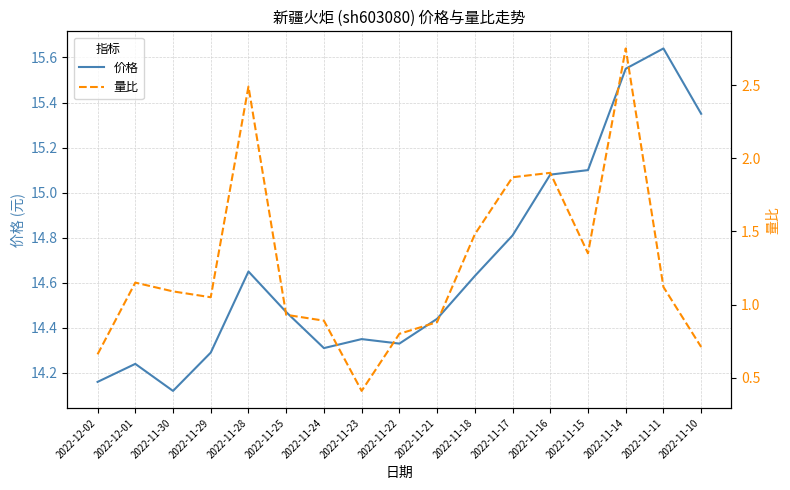

Does the chart display data point markers on the line(s)?

No